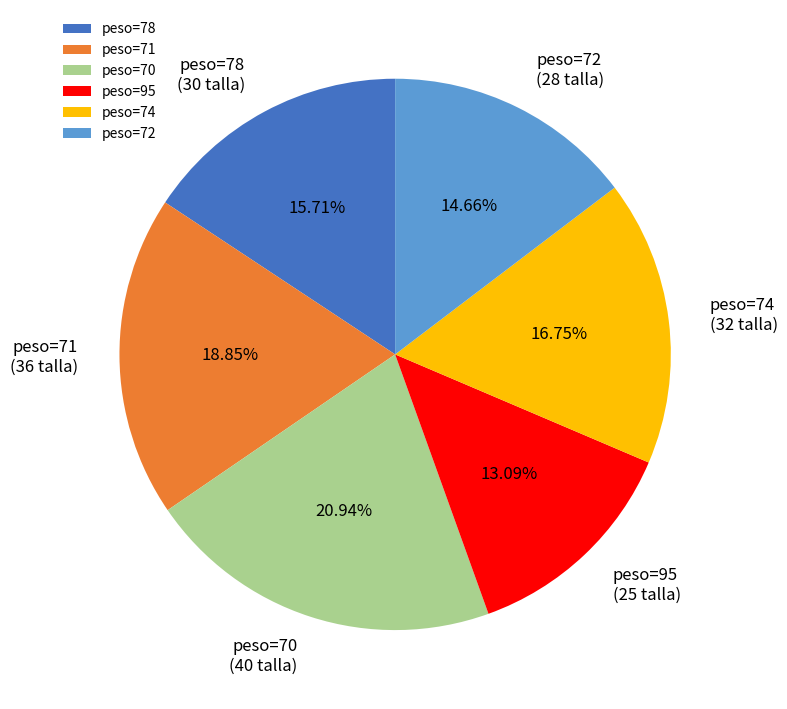

Is there a majority slice in this chart?

No